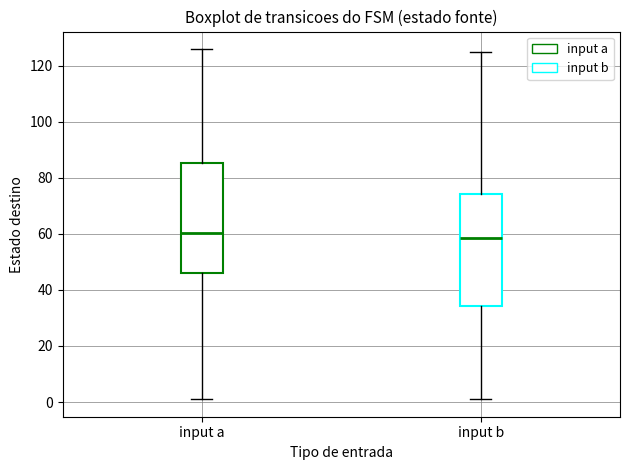

Which box's median line is the lowest?

input b